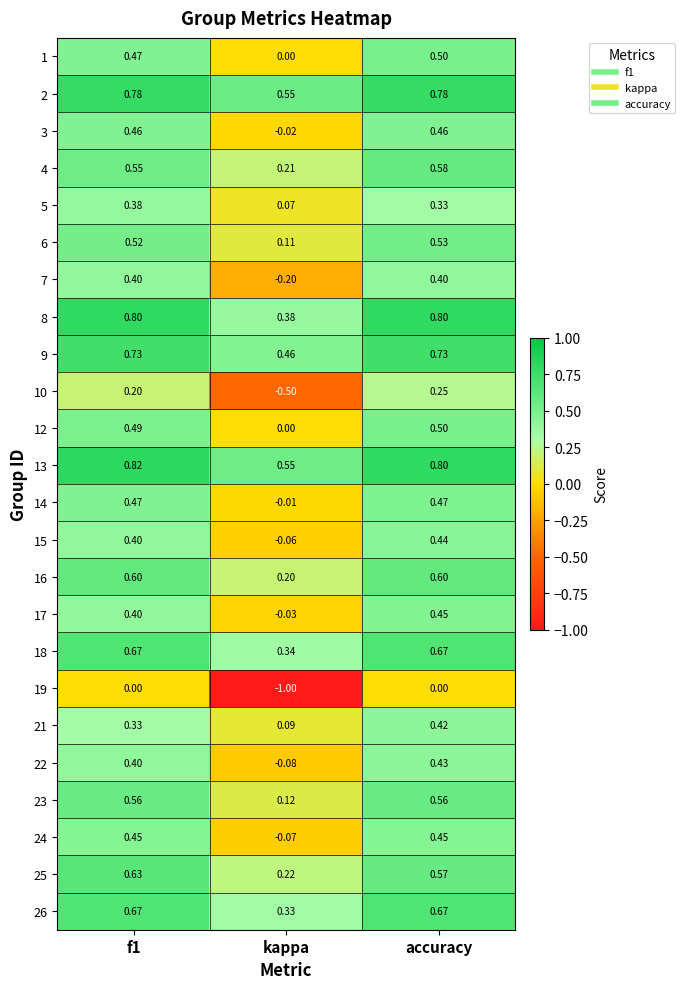

Which series changed the most between f1 and kappa?

19